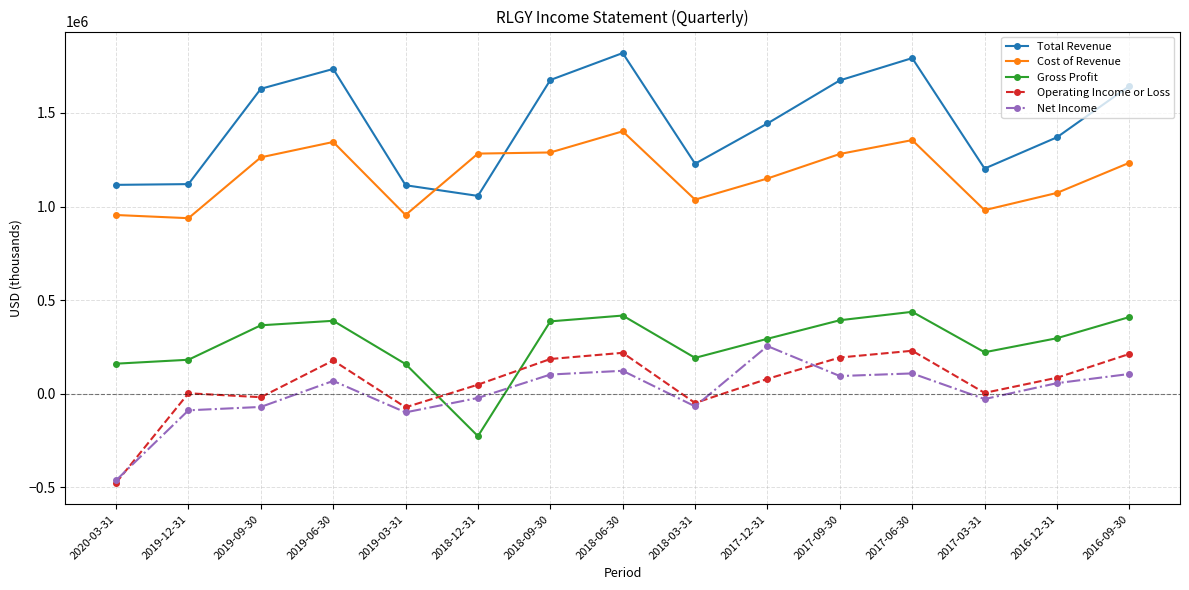

True or false: Total Revenue and Cost of Revenue intersect in this chart.

True